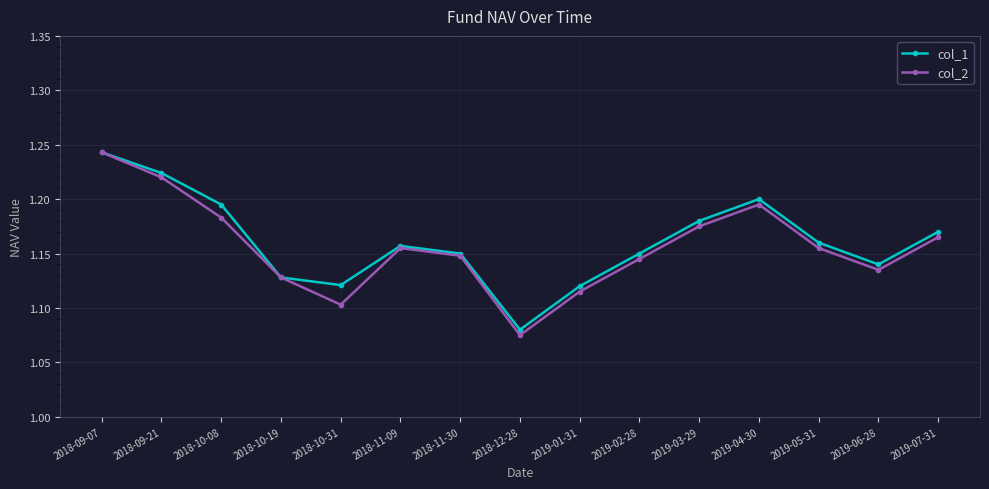

True or false: col_2 has a value of 1.5 at 2018-11-30.

False